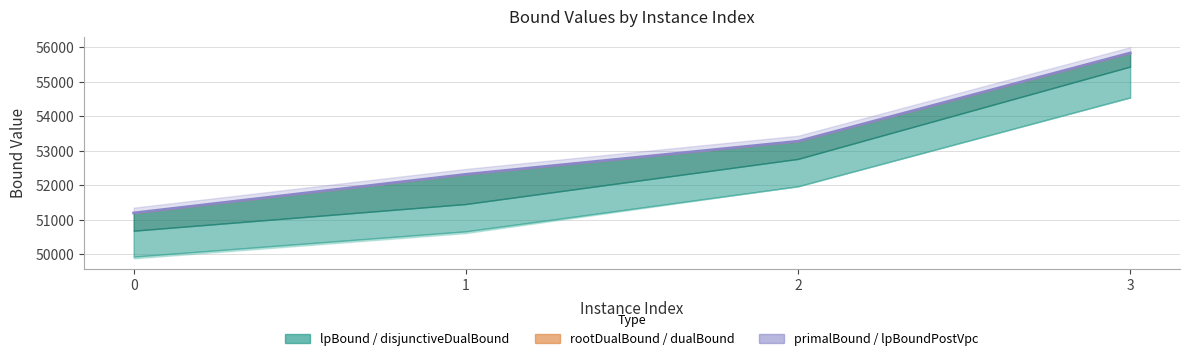

Which label corresponds to the largest value in the chart?

3